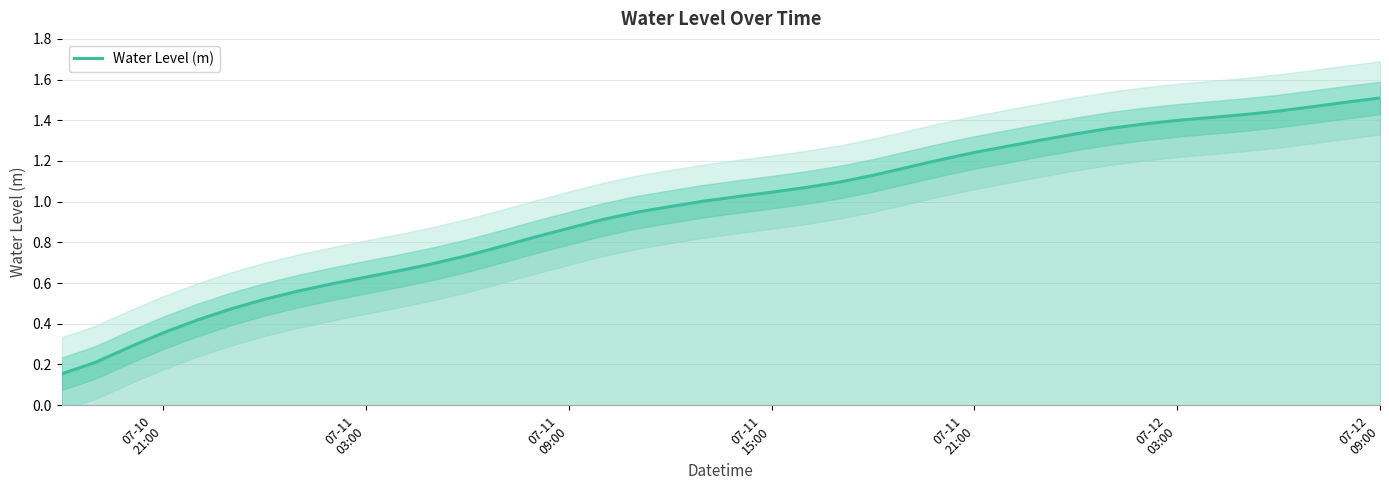

What position from the right is 07-12
03:00?

35